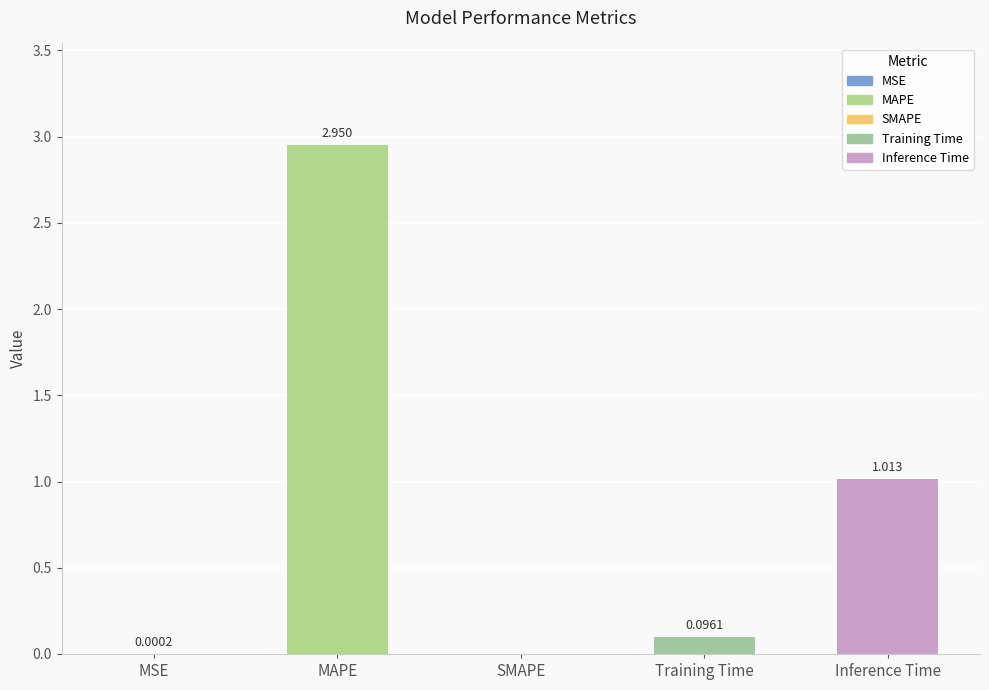

Which has a higher value, MSE or Inference Time?

Inference Time